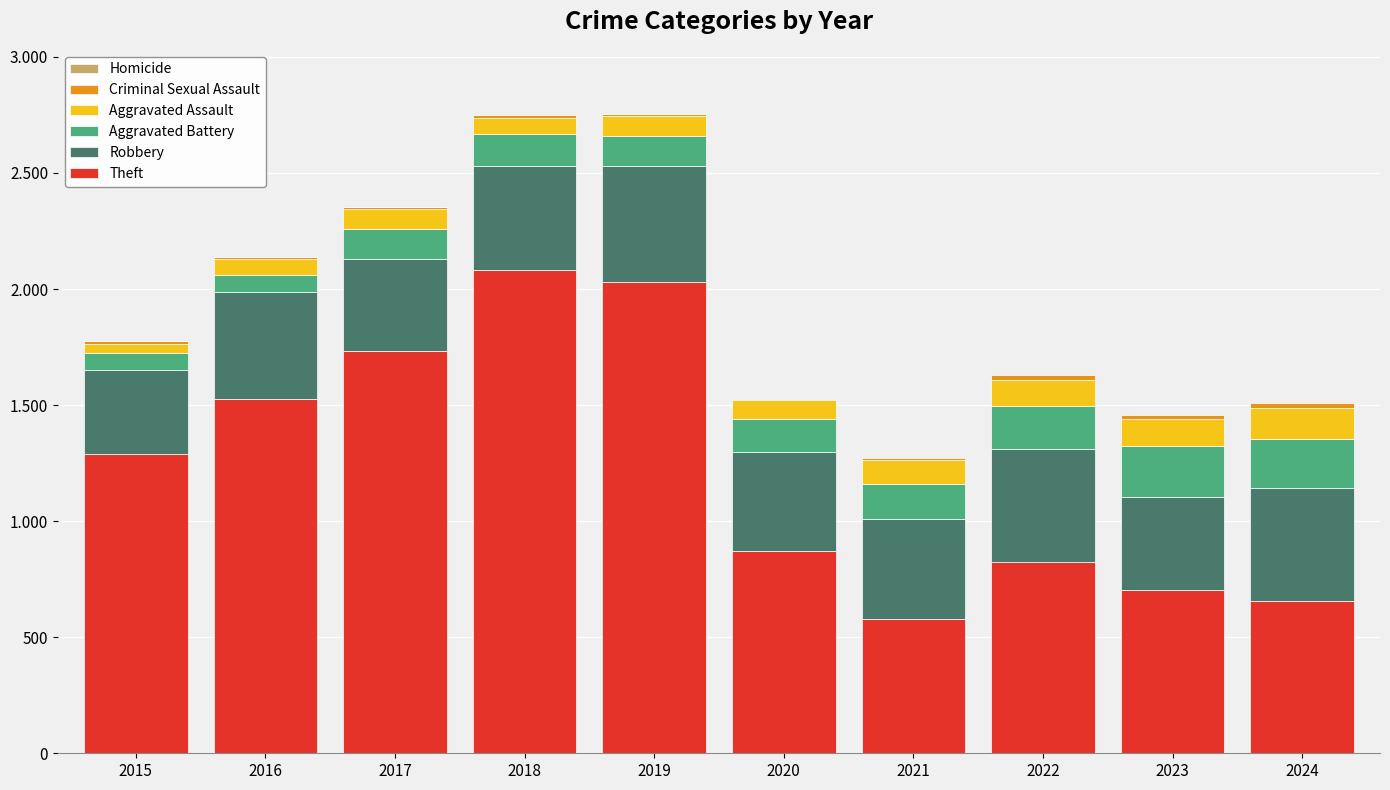

Are the bars horizontal?

No